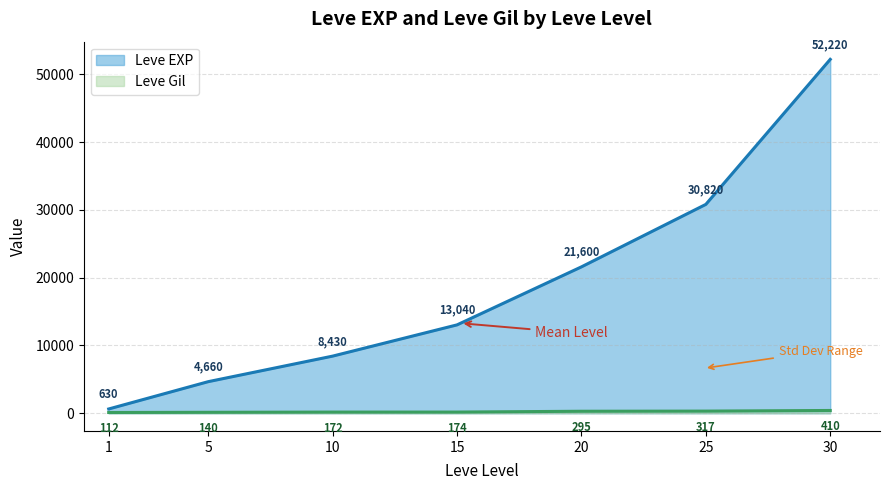

What is the spread (max minus min) of values at 1?

518